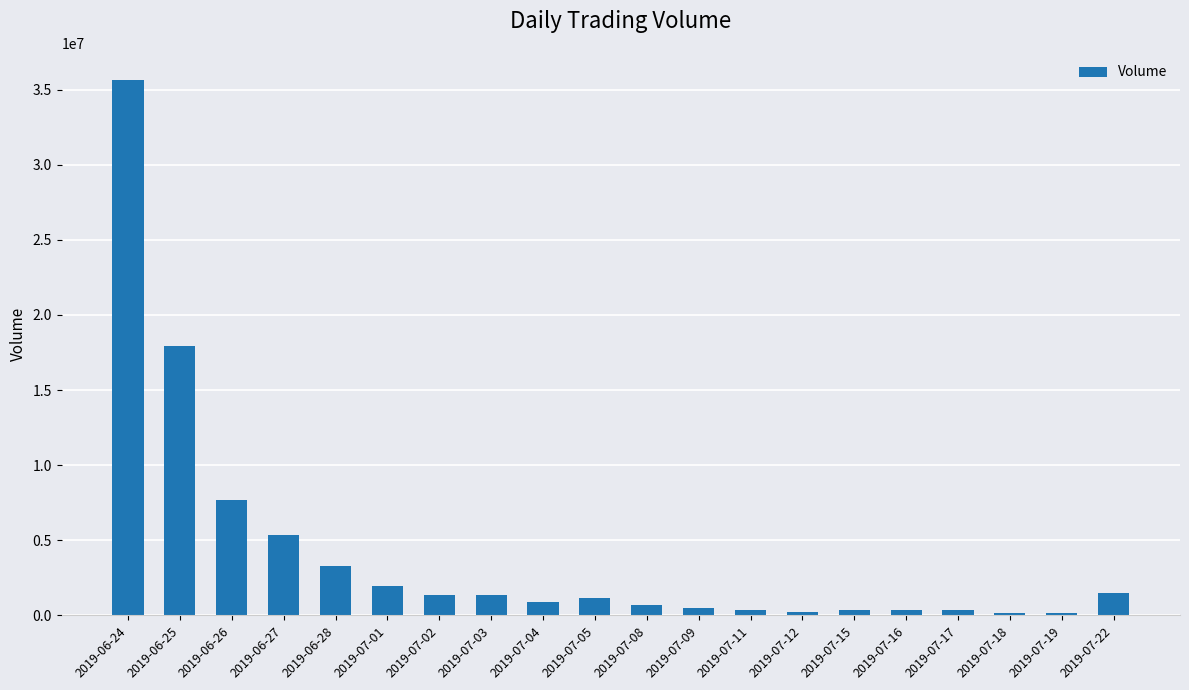

At which label does the data first exceed 1125201?

2019-06-24